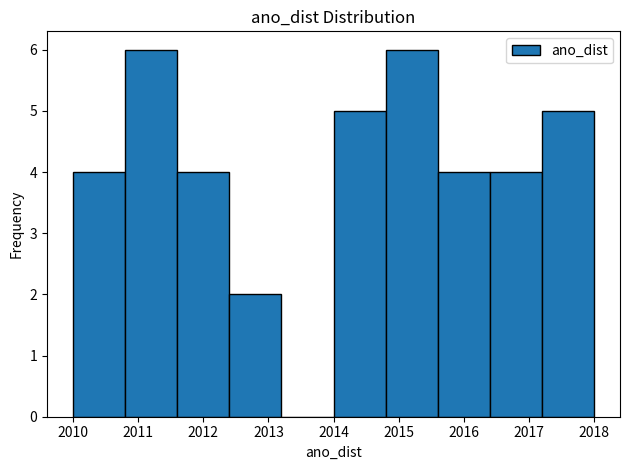

Reading left to right, list every bar in this chart as the range it spans on the x-axis followed by its height. The values are not printed on the chart, so give them approximately, as read against the axis.

2010.0 to 2010.8: 4
2010.8 to 2011.6: 6
2011.6 to 2012.4: 4
2012.4 to 2013.2: 2
2013.2 to 2014.0: 0
2014.0 to 2014.8: 5
2014.8 to 2015.6: 6
2015.6 to 2016.4: 4
2016.4 to 2017.2: 4
2017.2 to 2018.0: 5